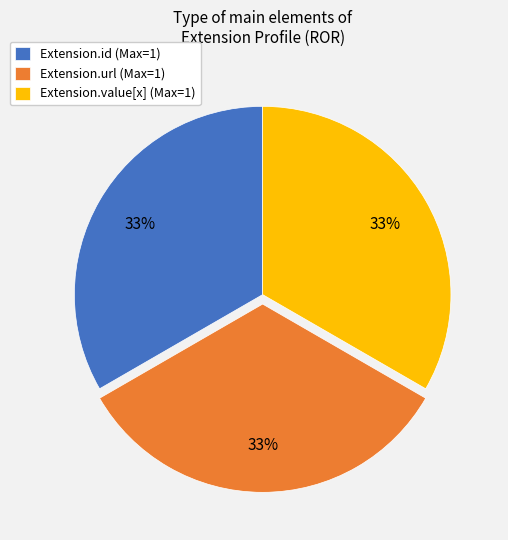

To the nearest percent, what is the average slice percentage?

33%